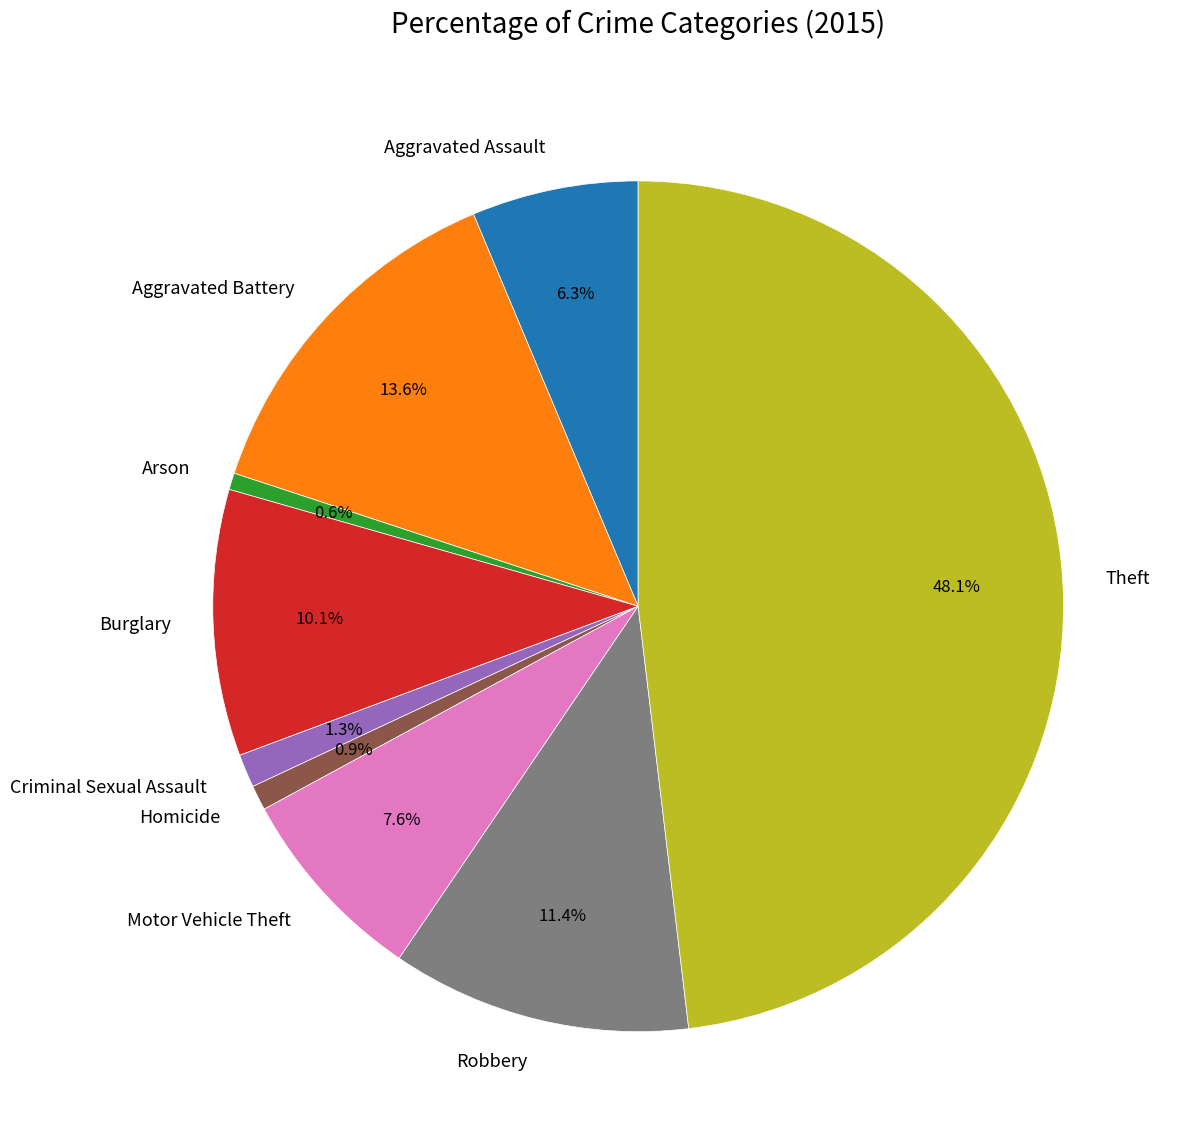

To the nearest percent, what percentage of the pie is Robbery?

11%